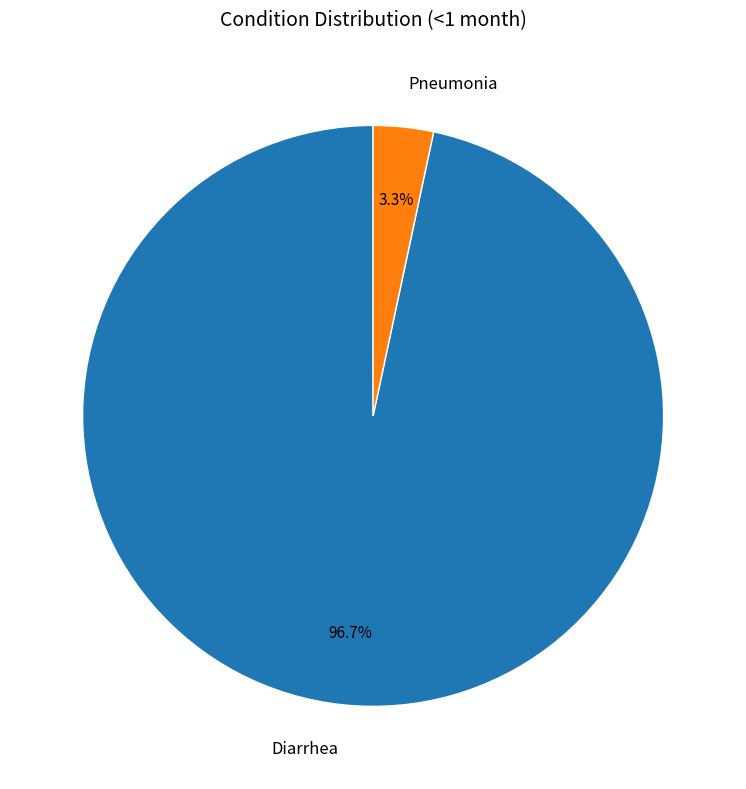

To the nearest percent, what percentage of the pie is Pneumonia?

3%